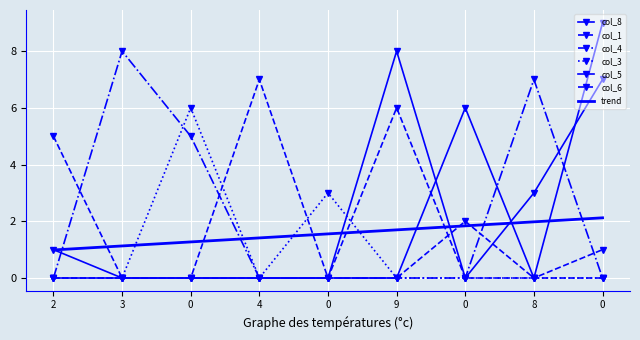

In col_8, how many points are lower than both neighbors (excluding endpoints)?

1